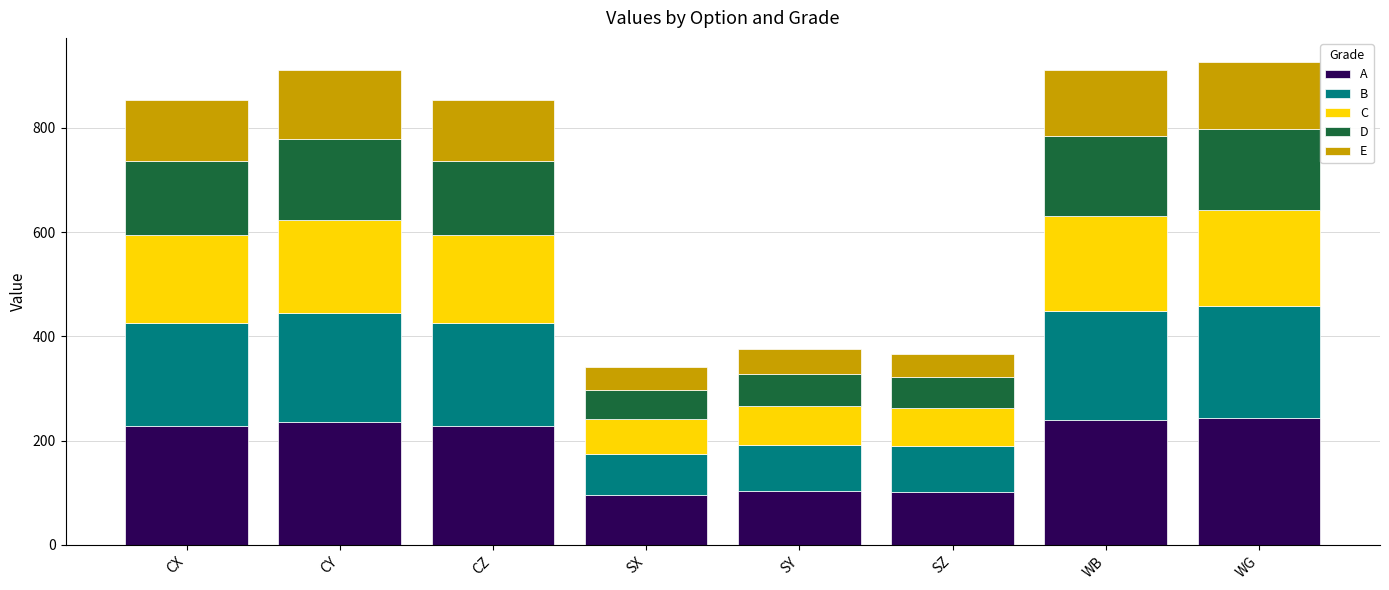

What is the total value across all series at SZ?

367